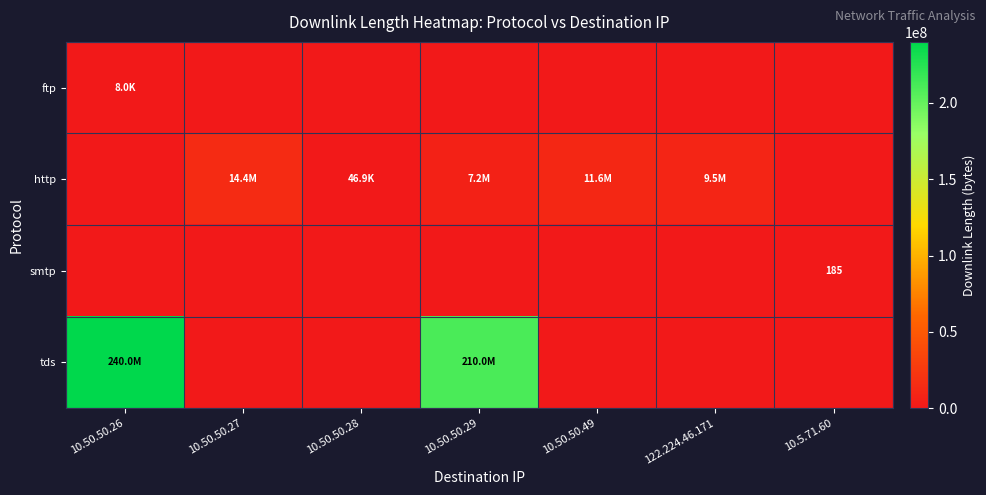

The smtp series shows 101 at 10.5.71.60. True or false?

False